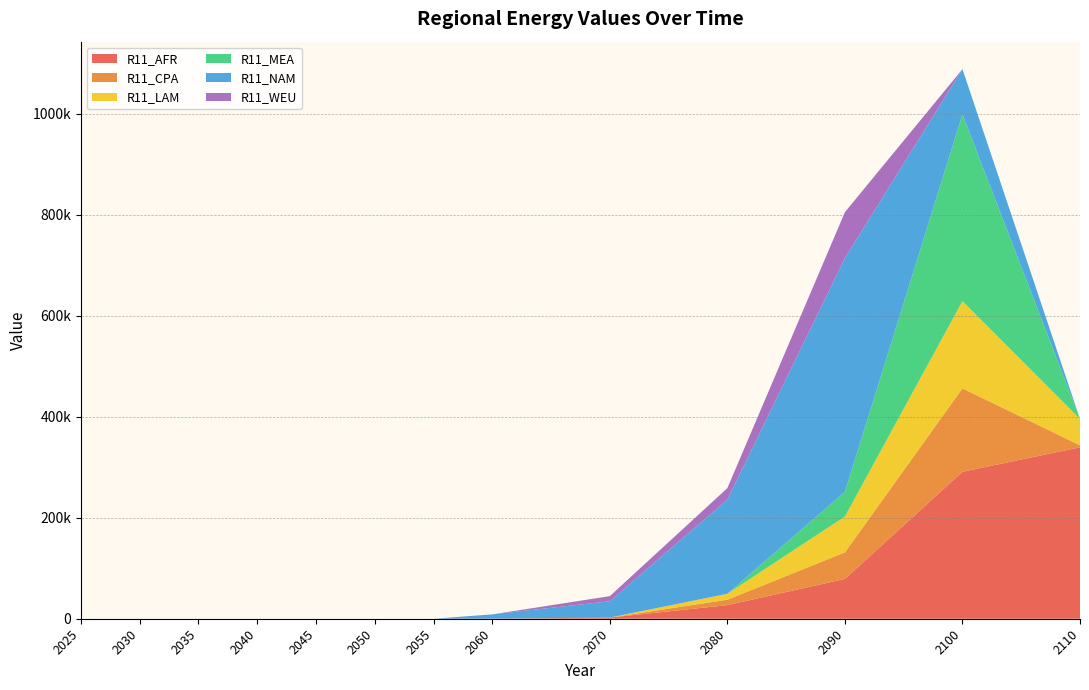

Does the chart have visible grid lines?

Yes